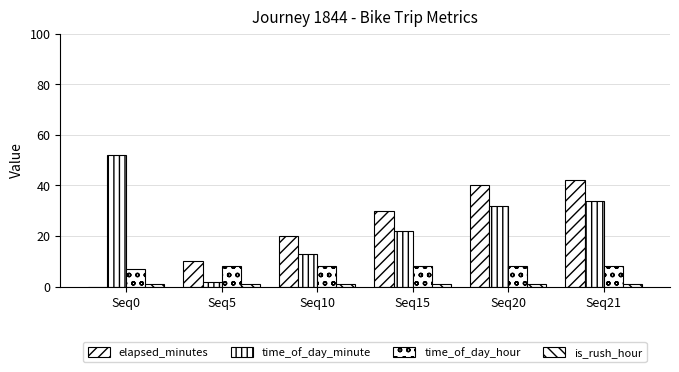

List the series in order of their peak value, highest first.

time_of_day_minute, elapsed_minutes, time_of_day_hour, is_rush_hour